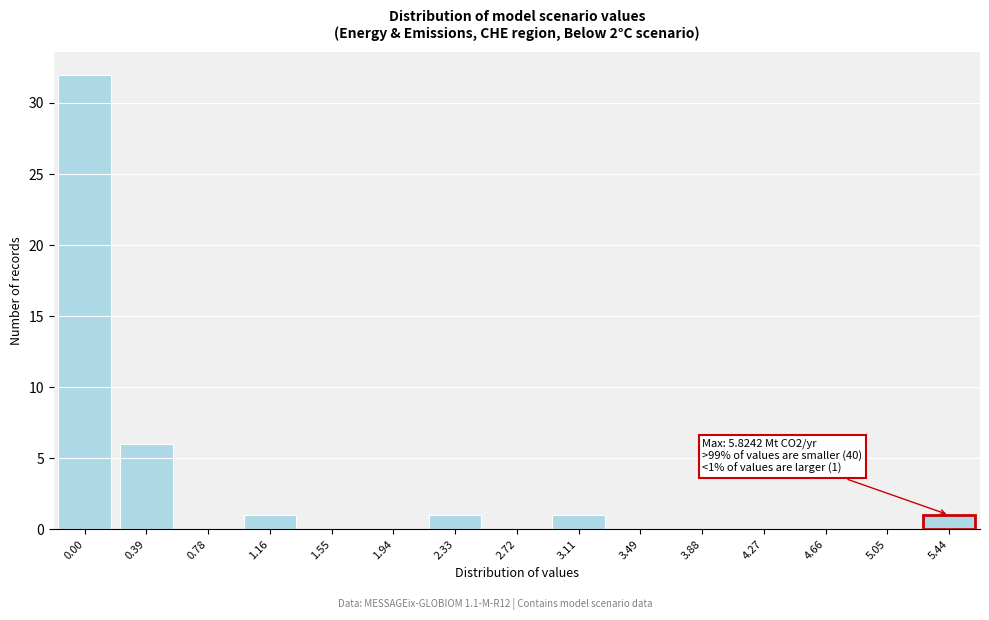

Reading left to right, what are all the values shown in this chart?

0.00=32	0.39=6	0.78=0	1.16=1	1.55=0	1.94=0	2.33=1	2.72=0	3.11=1	3.49=0	3.88=0	4.27=0	4.66=0	5.05=0	5.44=1